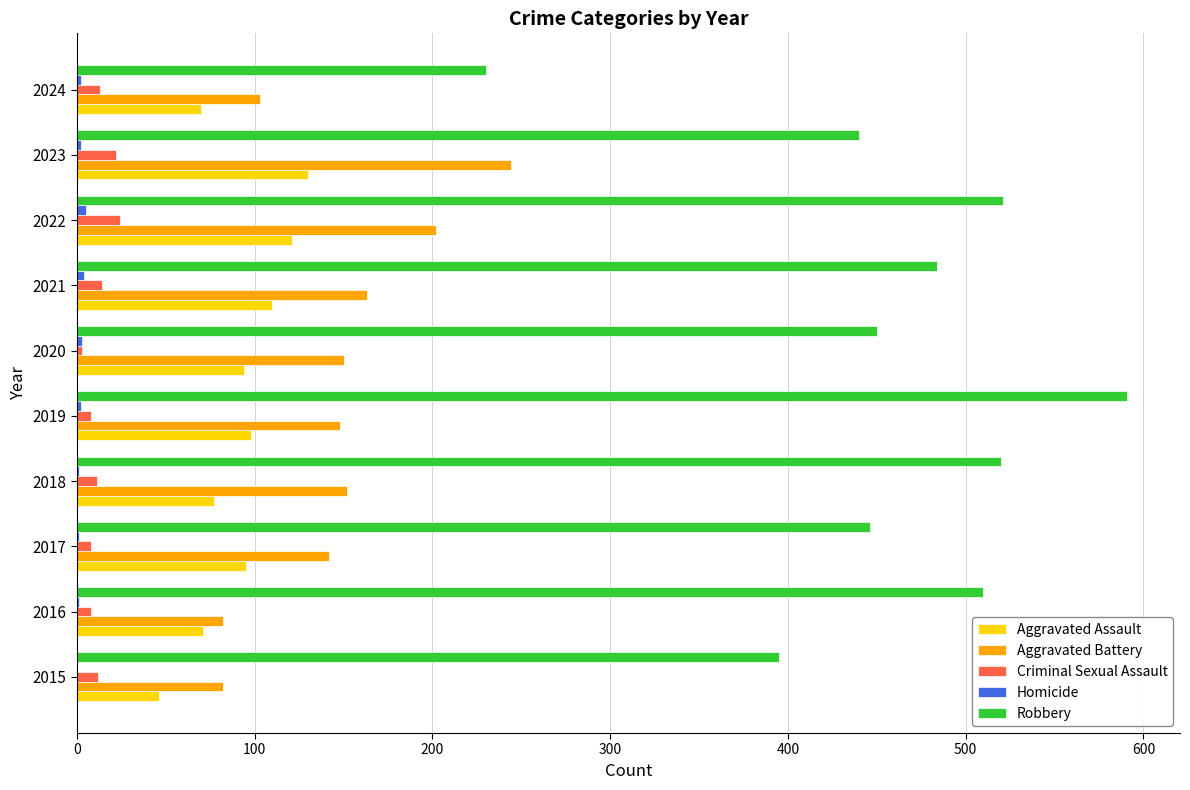

The Robbery series shows 663 at 2016. True or false?

False